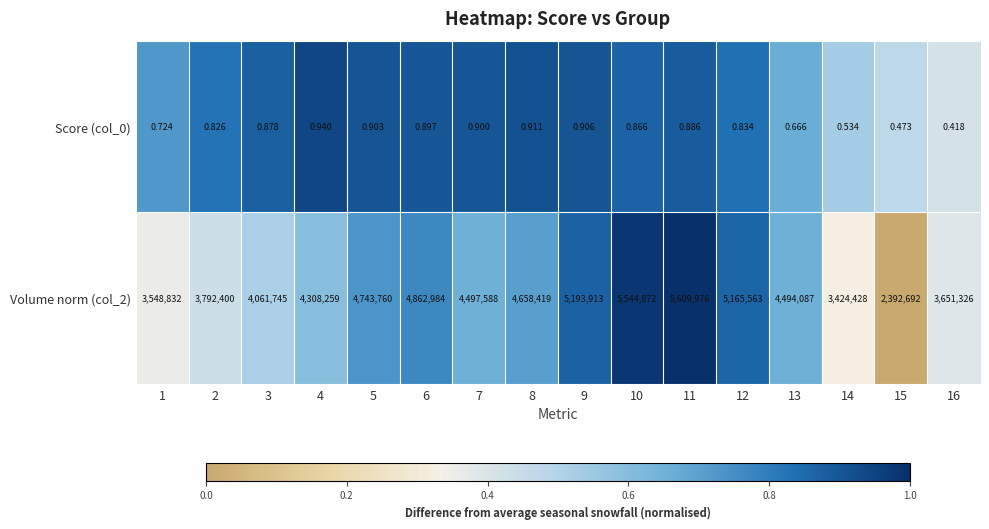

Is the value of Volume norm (col_2) at 11 greater than the value of Score (col_0) at 16?

Yes